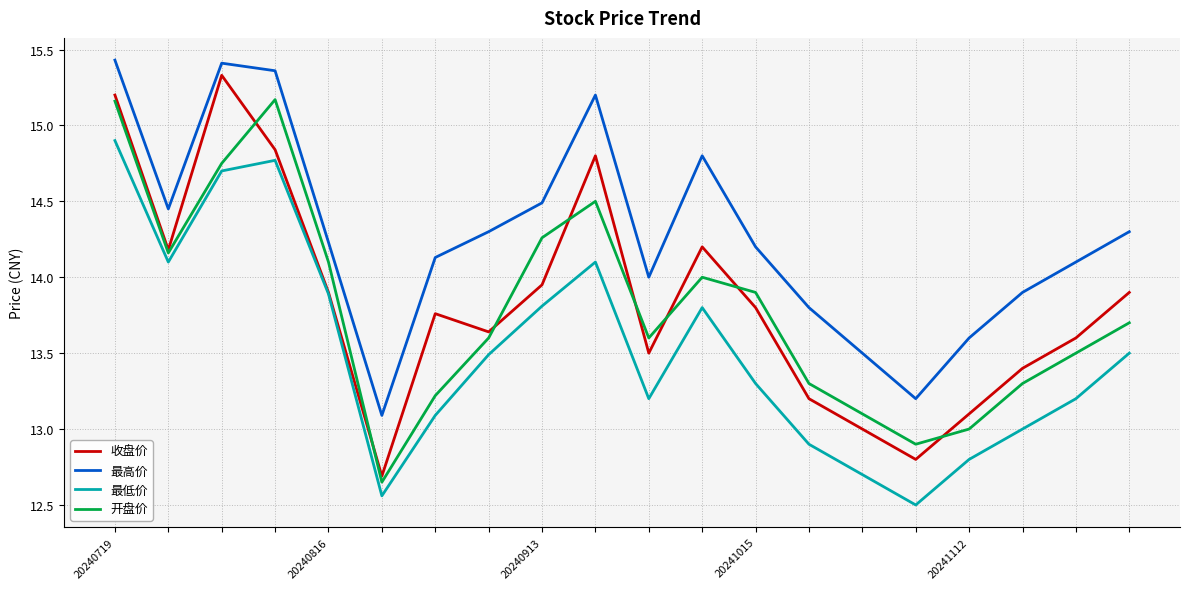

What is the minimum value shown in the chart?

12.5